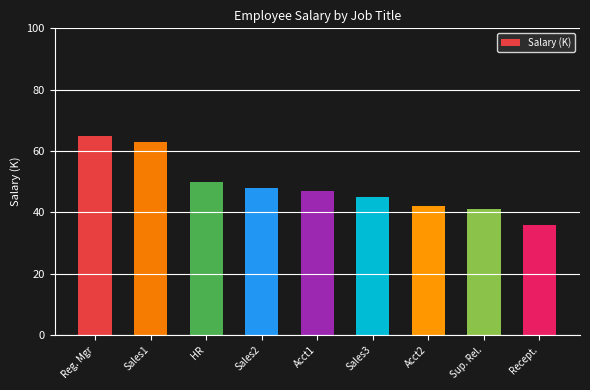

What is the value of the 1st bar from the left?

65